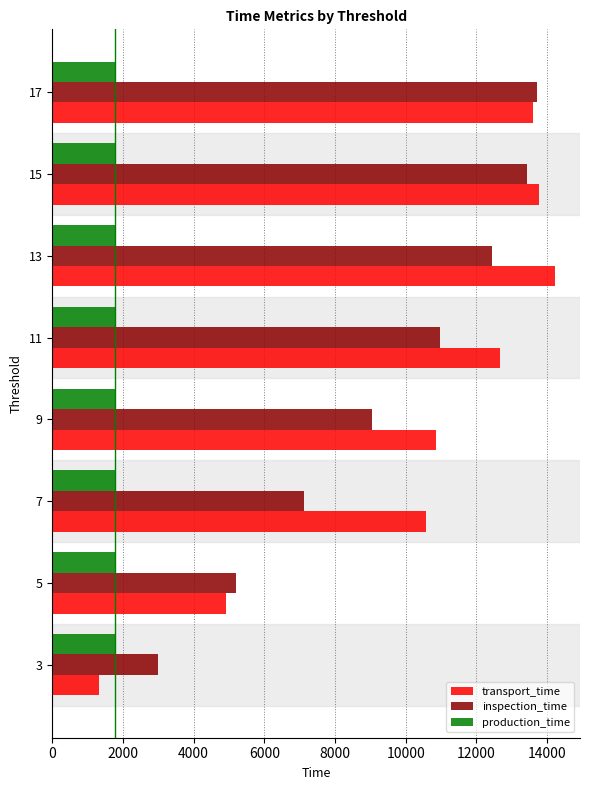

Which series has the largest range (max minus min)?

transport_time